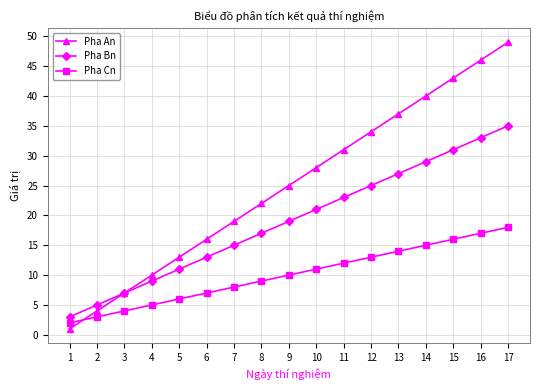

What is the value of the Pha An point at the 13th from the left?

37